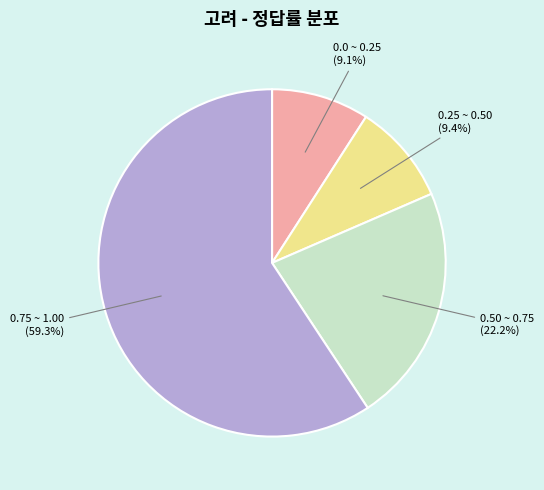

Count the number of slices in the pie.

4